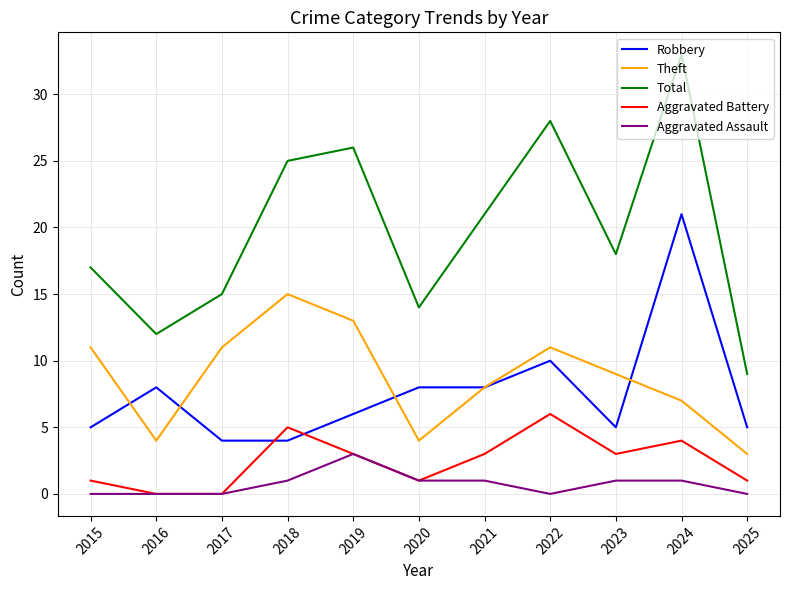

What is the sum of all Robbery values?

84